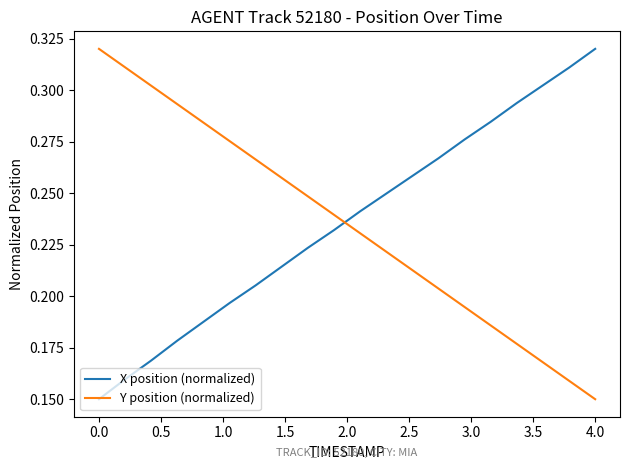

What is the sum of all X position (normalized) values?

4.7